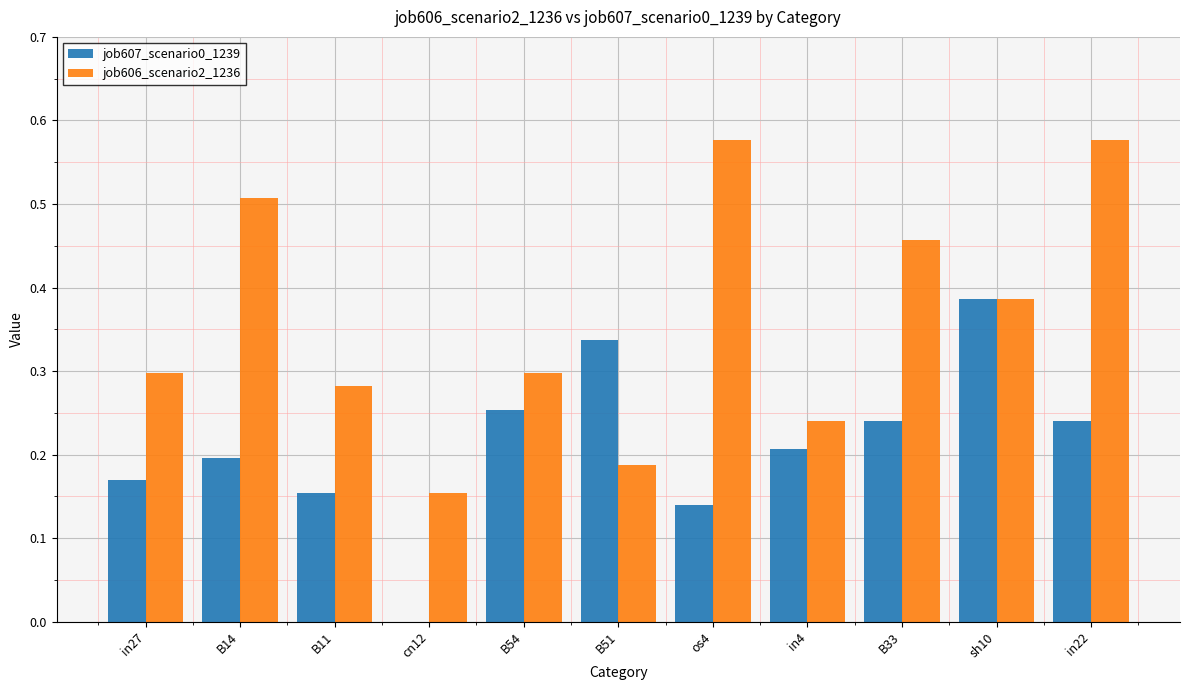

The job607_scenario0_1239 series shows 0.1 at in22. True or false?

False